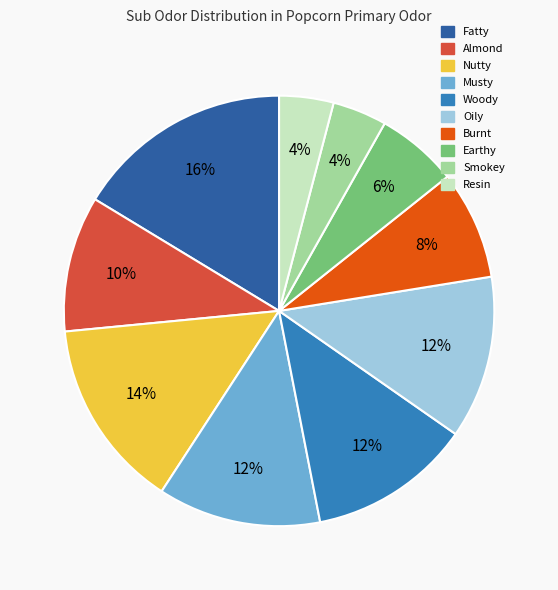

How many slices are in this pie chart?

10